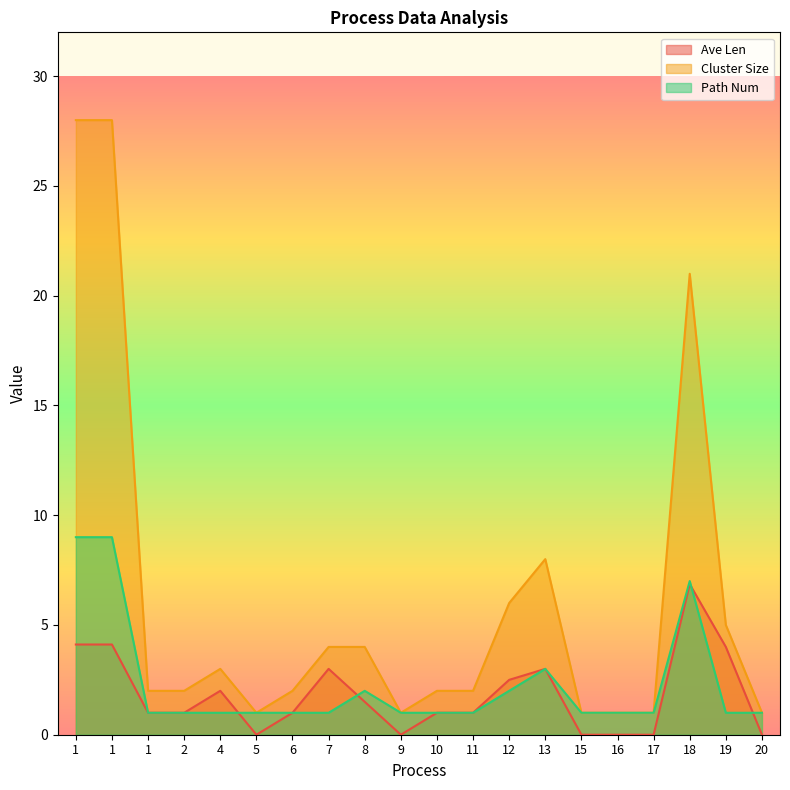

Is it true that Cluster Size equals 8.1 at 12?

False